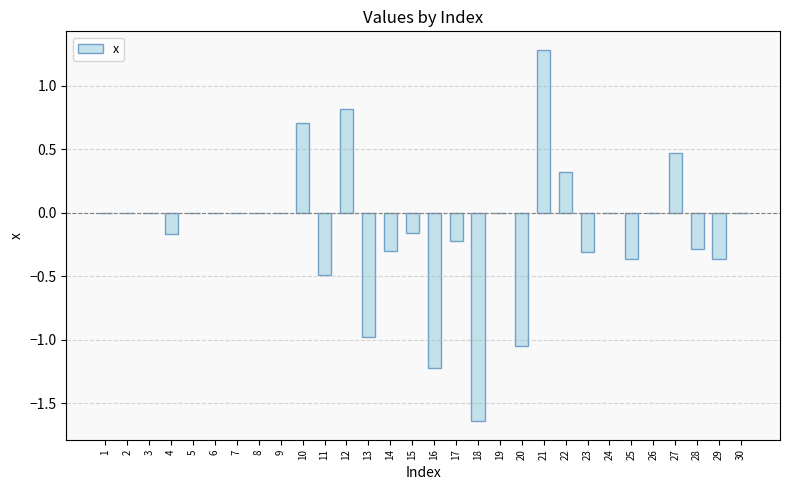

What is the sum of all values?

-3.9